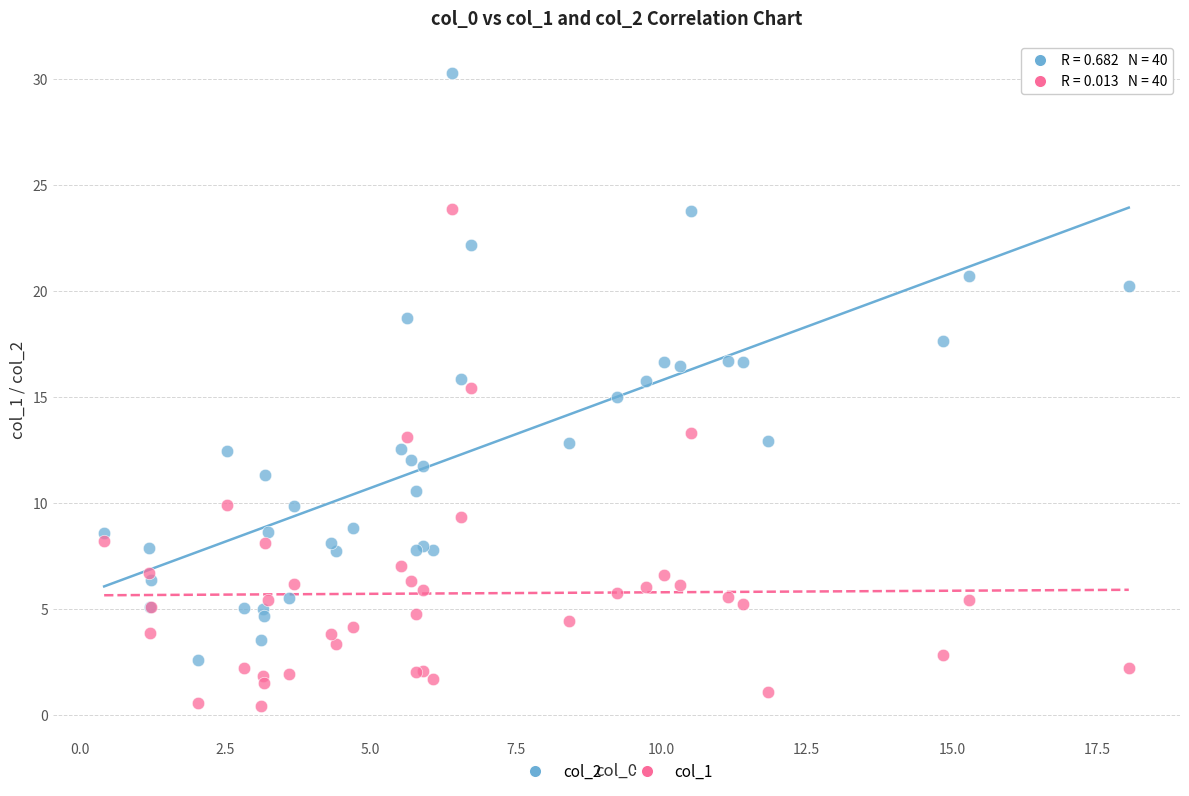

Which series has the widest spread of Y values?

col_2